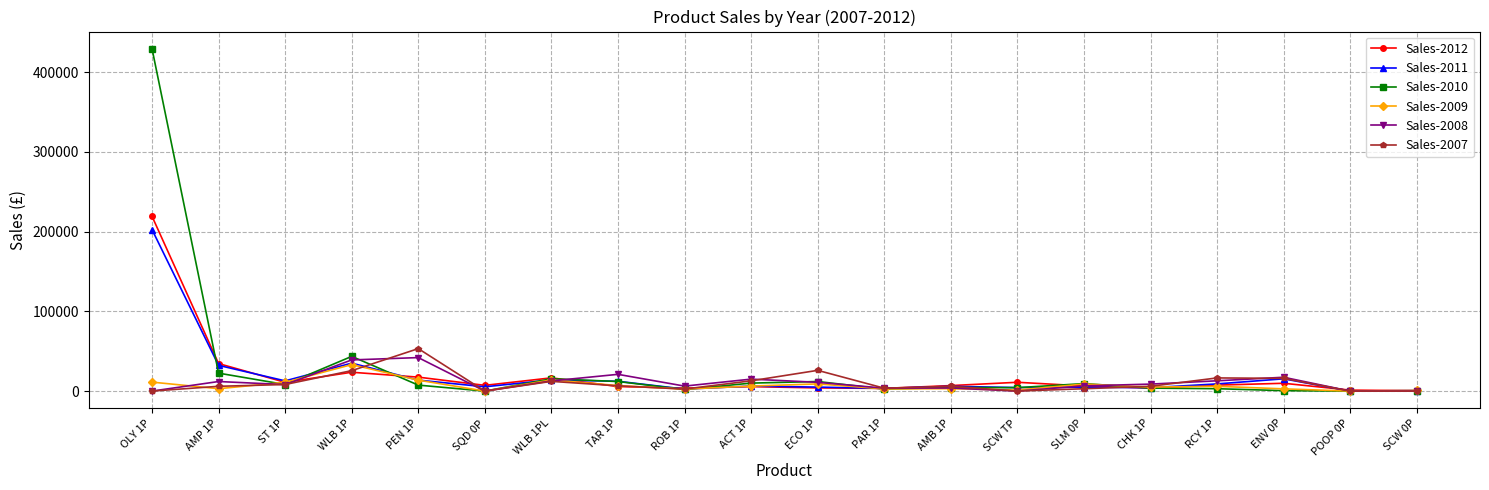

How many values in the Sales-2012 series are below 7200?

10